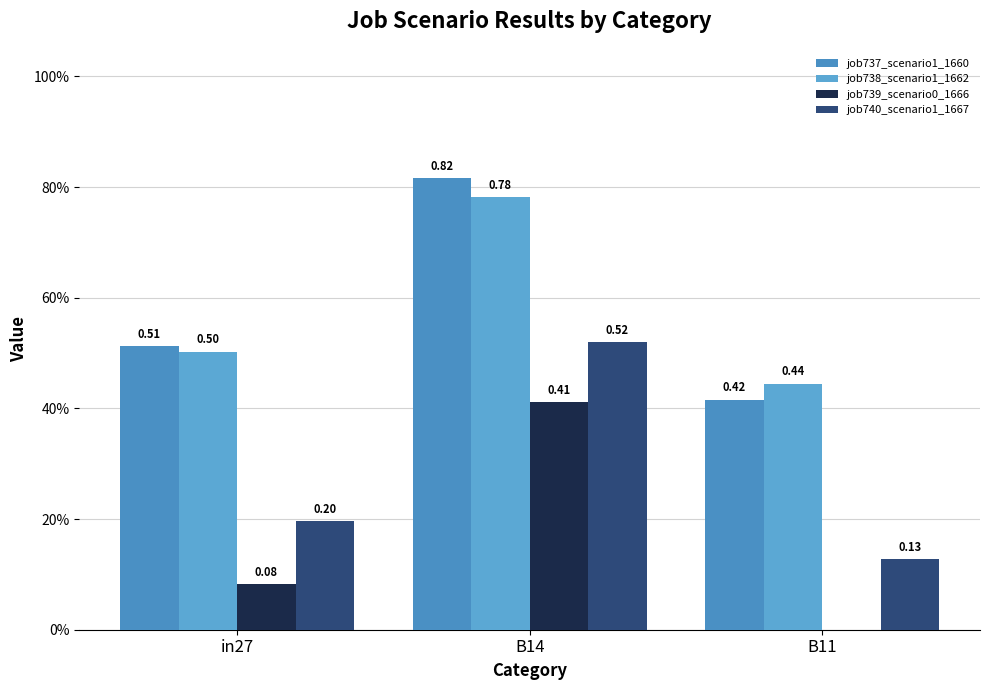

Which category has the highest value in the job740_scenario1_1667 series?

B14